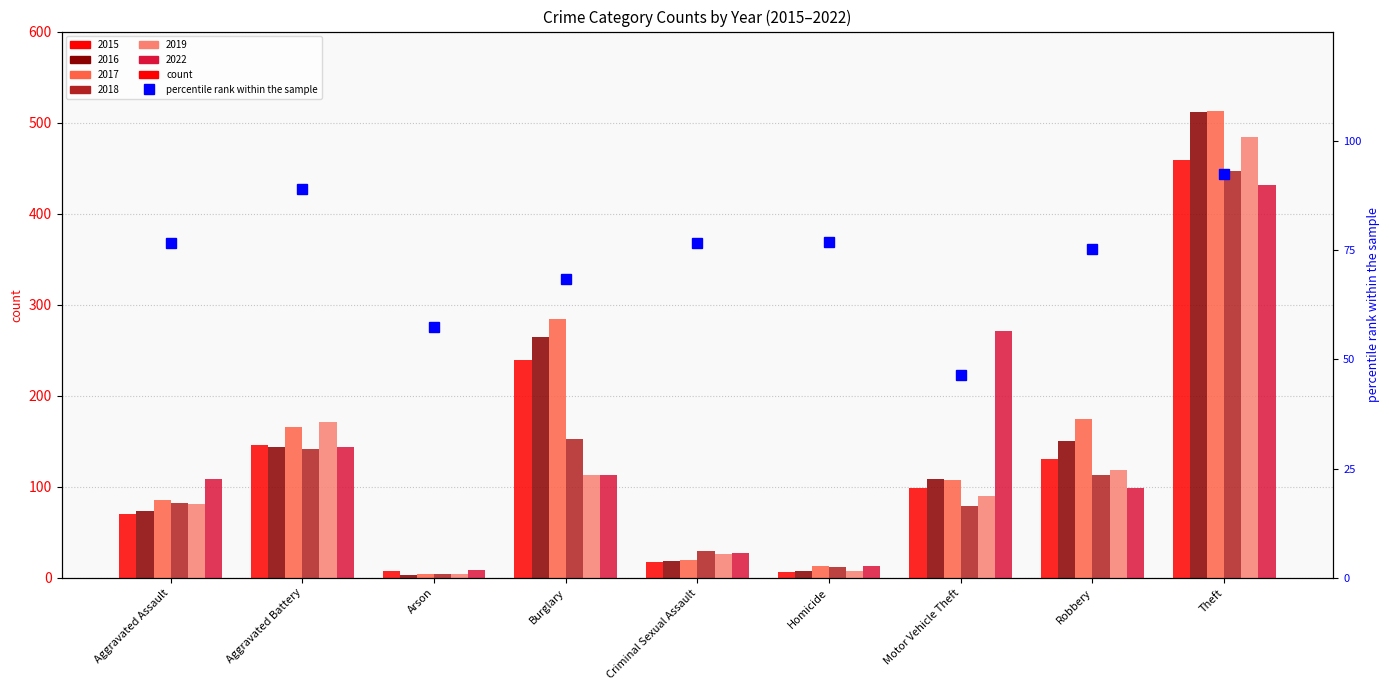

Is it true that the value at Homicide is 113.8?

False